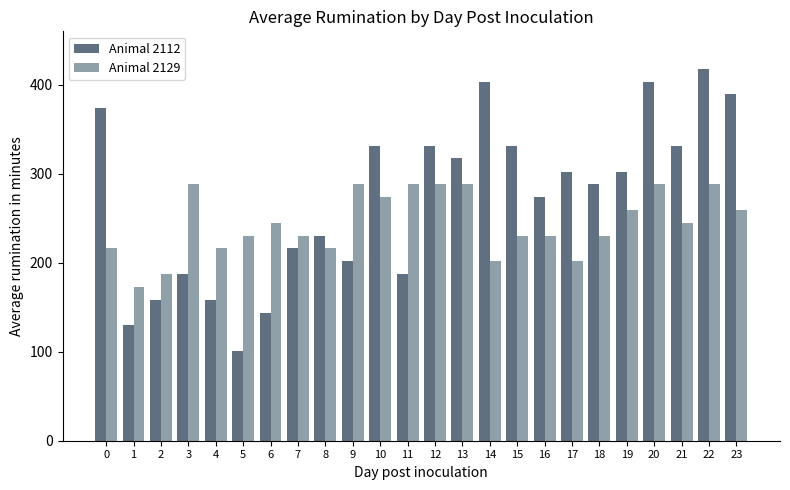

What is the total value across all series at 20?

691.0